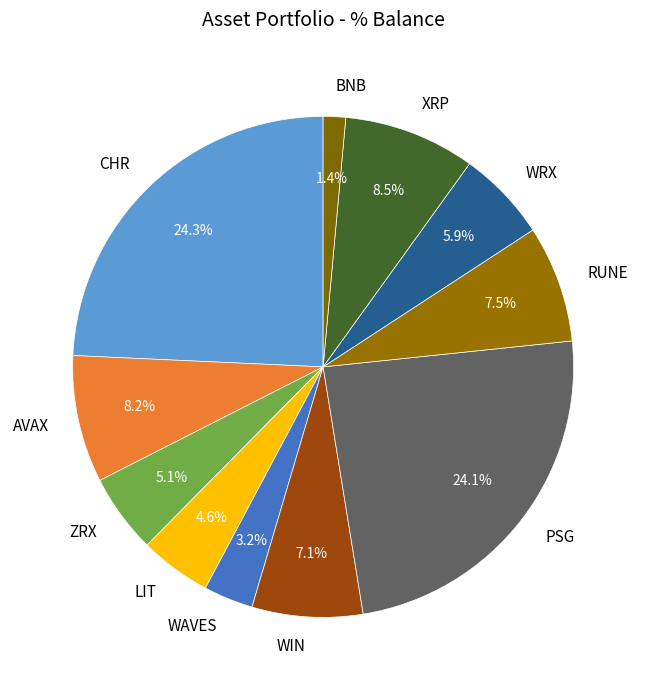

Which category has the smallest portion of the pie?

BNB